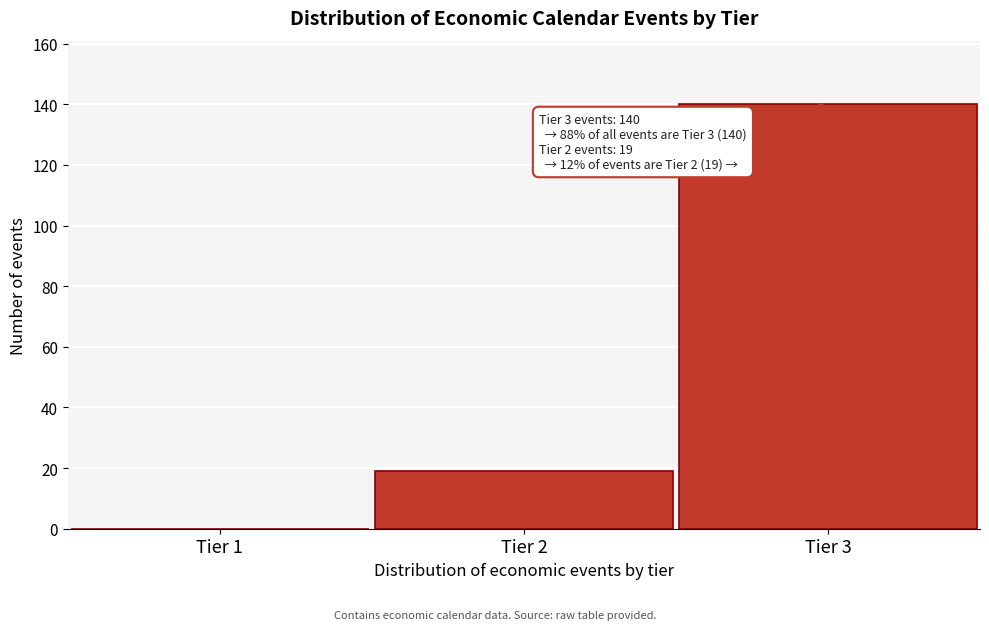

Reading left to right, what are all the values shown in this chart?

Tier 1=0	Tier 2=19	Tier 3=140